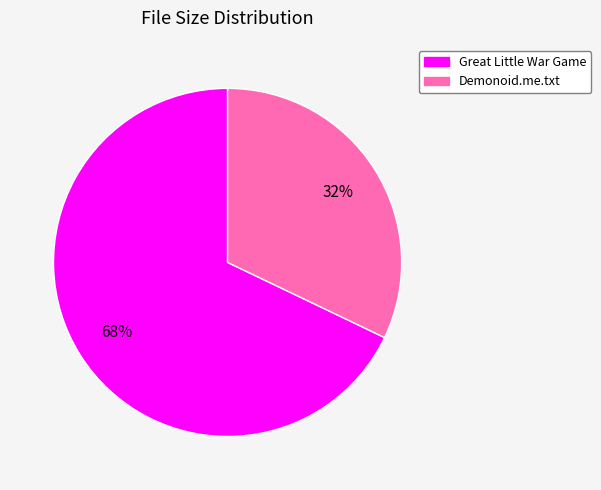

How many segments does this pie chart have?

2